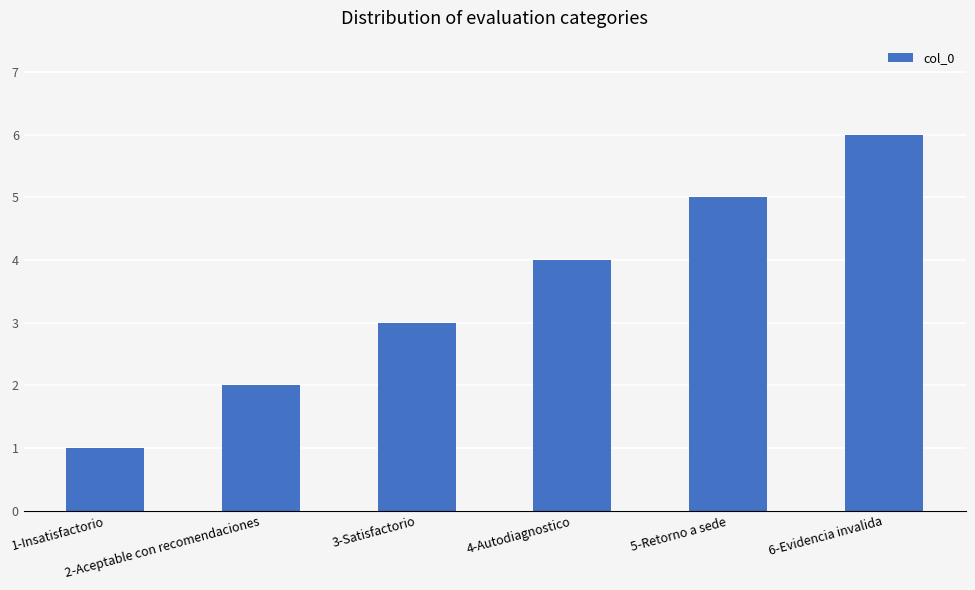

The value at 4-Autodiagnostico is 4. True or false?

True